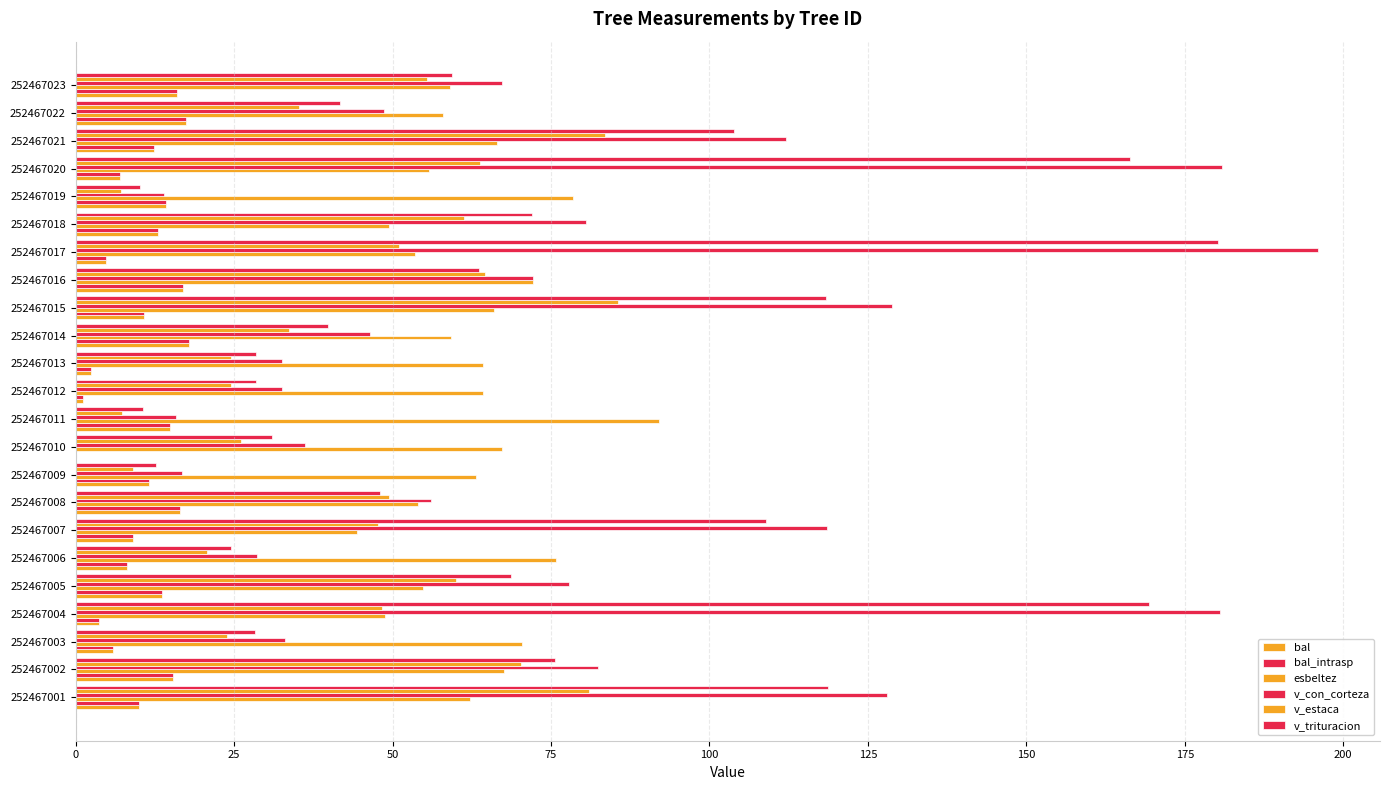

How many distinct data groups are displayed?

6